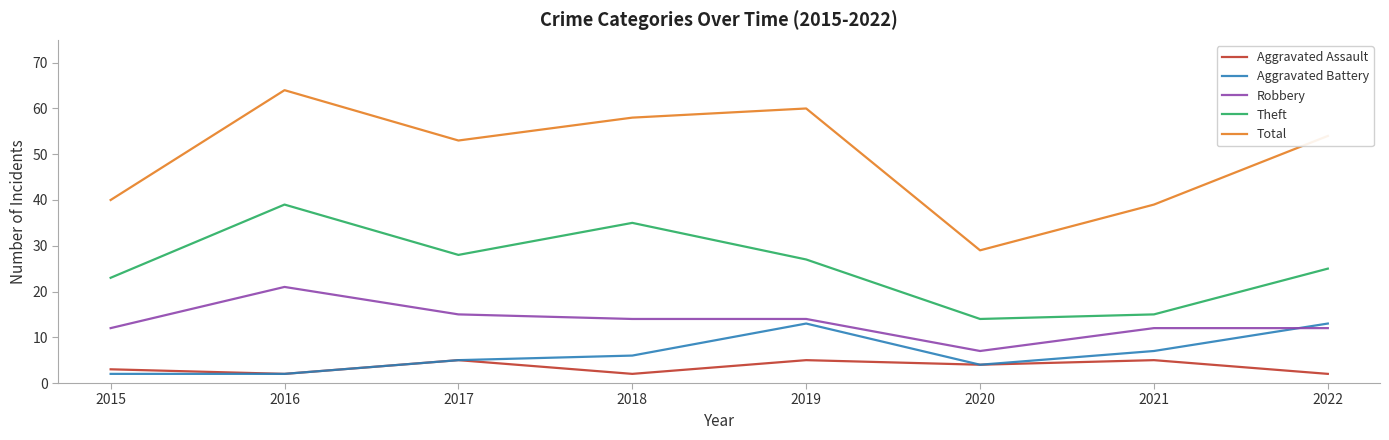

Rank the series by their maximum value, from lowest to highest.

Aggravated Assault, Aggravated Battery, Robbery, Theft, Total